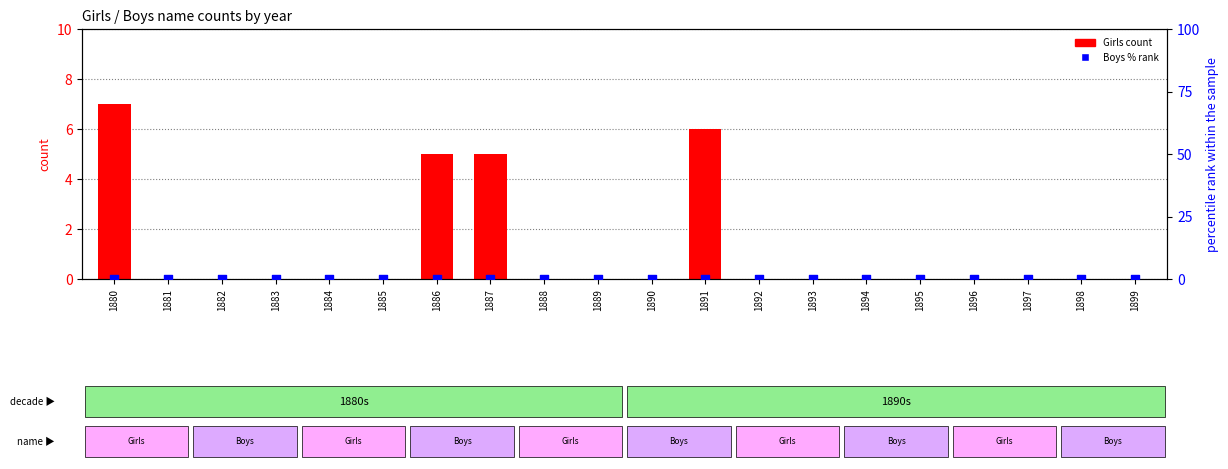

At how many categories does at least one series exceed 6?

1